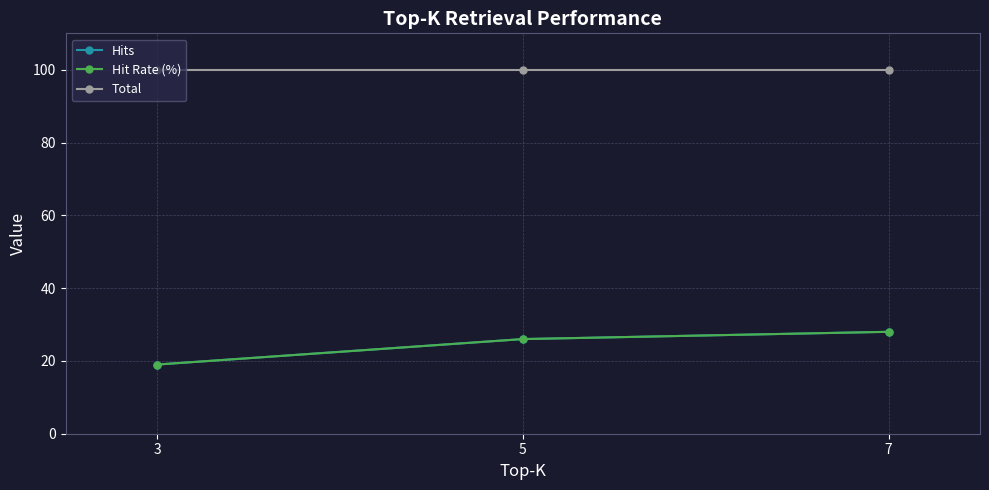

Reading left to right, extract all data points from this chart.

Hits: 19	26	28
Hit Rate (%): 19	26	28
Total: 100	100	100